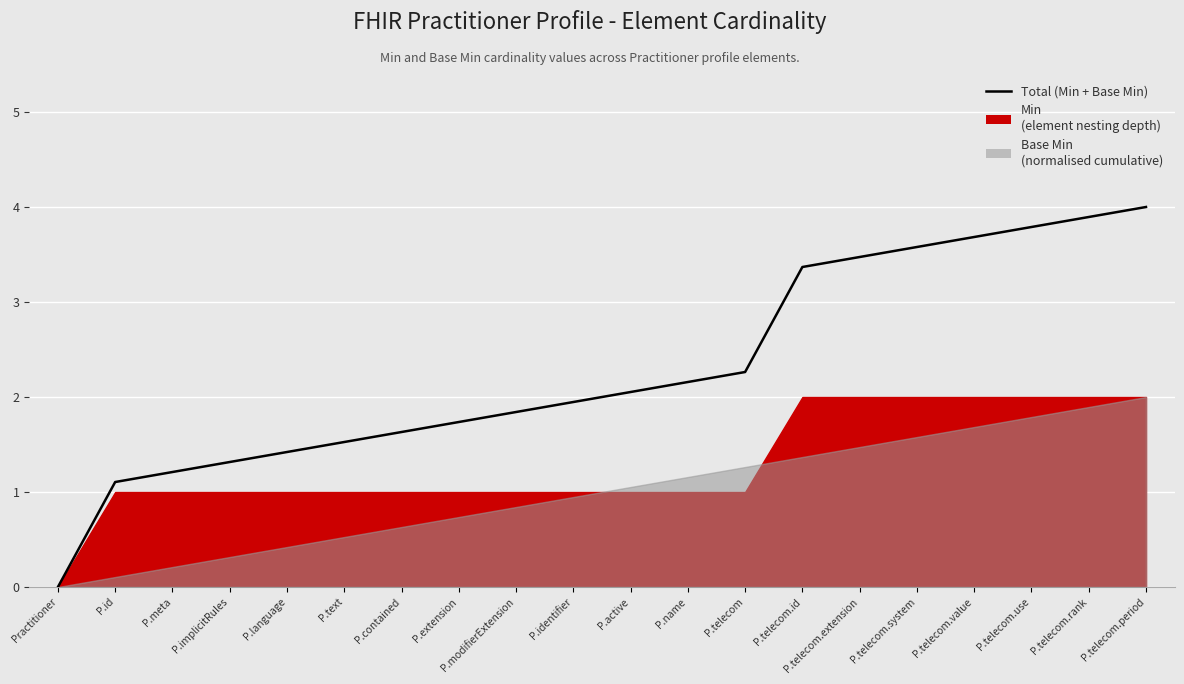

At which label does the data first exceed 2?

P.active